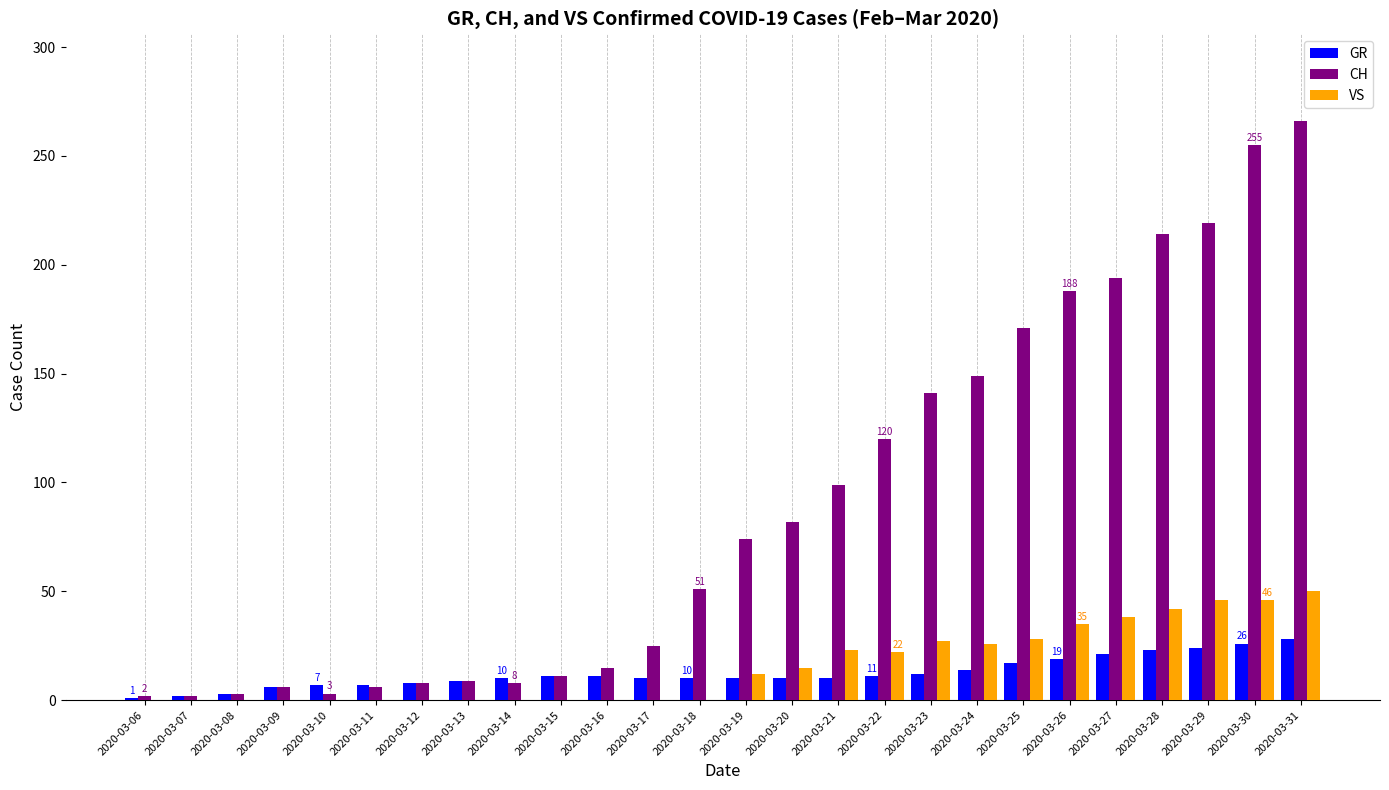

What is the sum of all GR values?

320